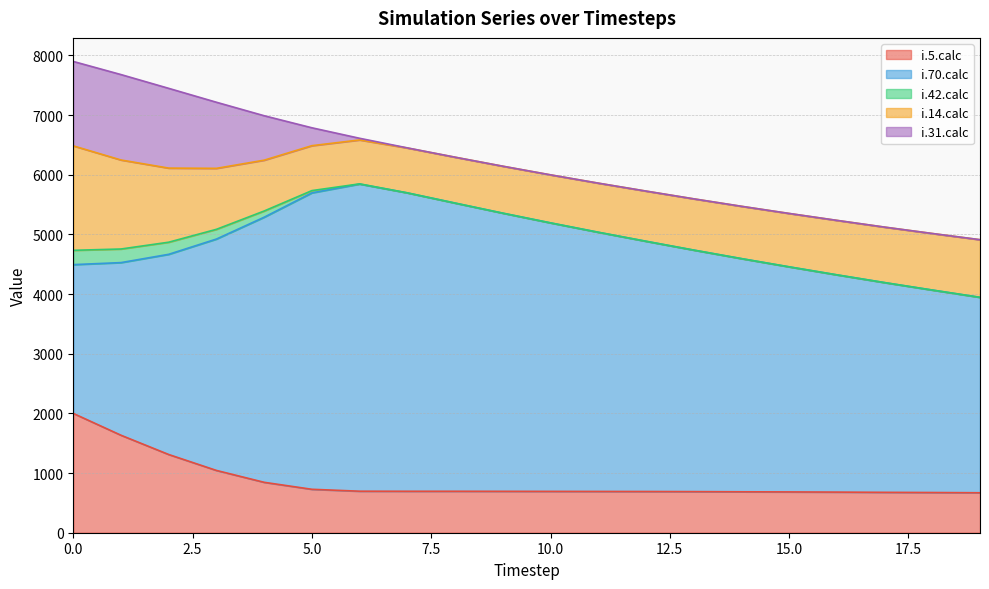

Between 19 and 7, which is larger?

7